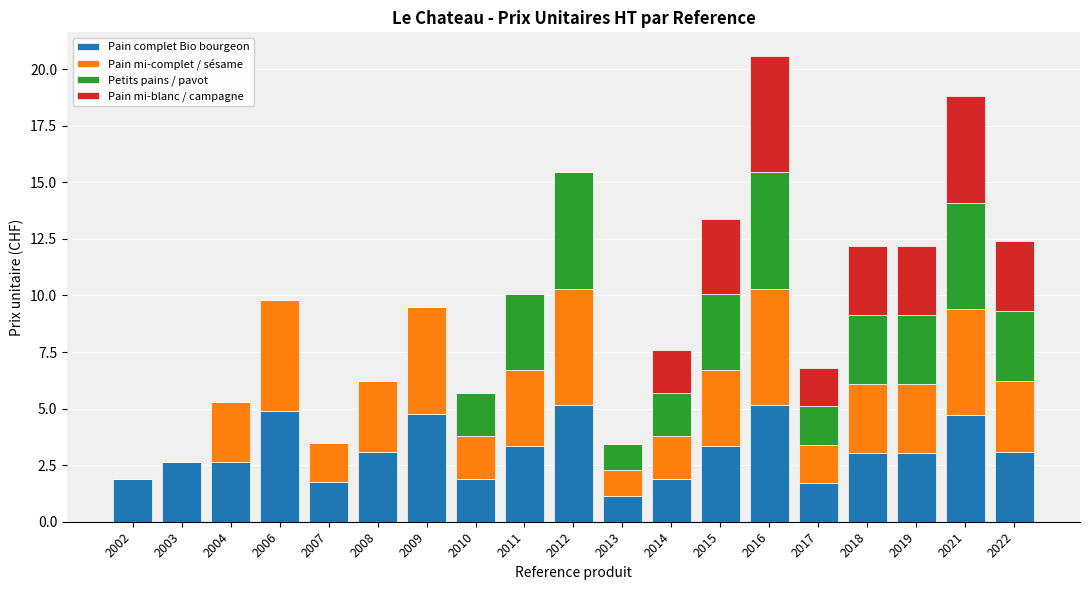

At which category is the sum across all series the highest?

2016